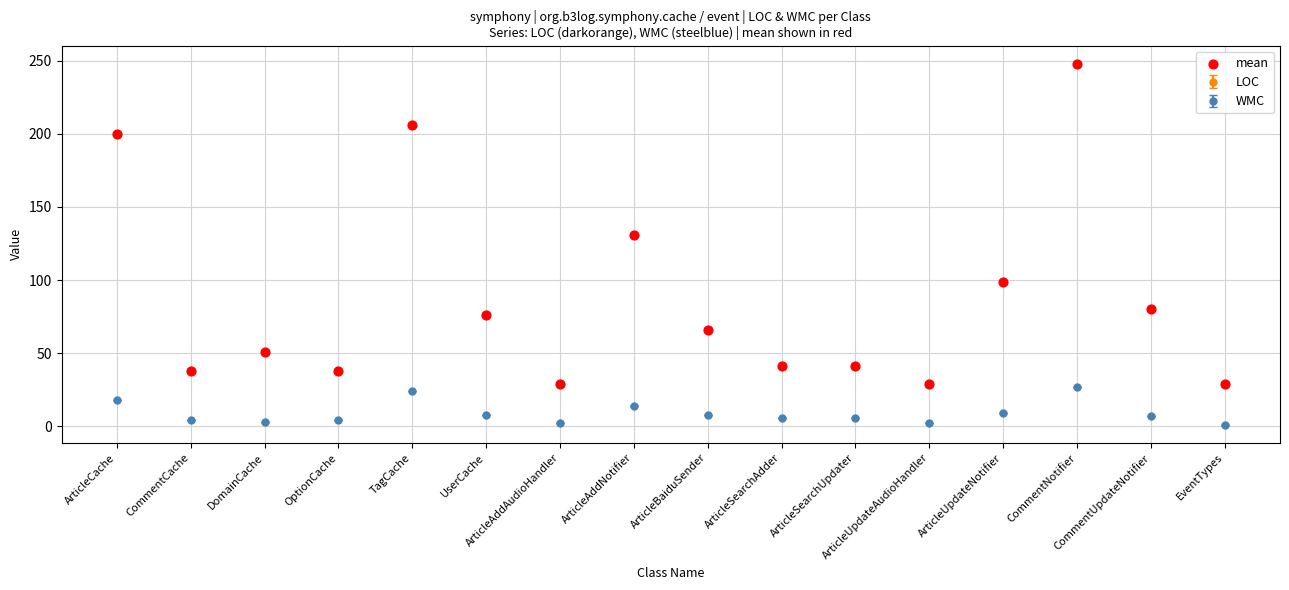

Which series has the largest range (max minus min)?

LOC